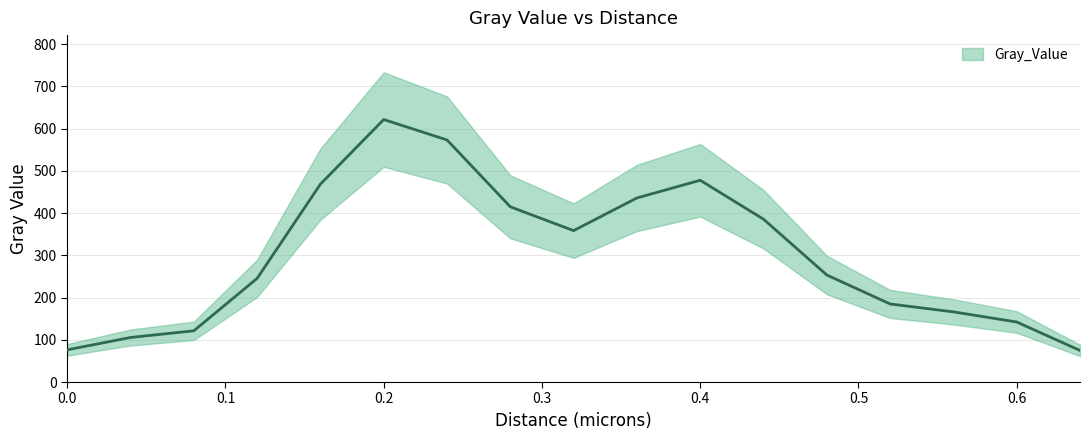

What is the label of the 1st point from the right?

0.64